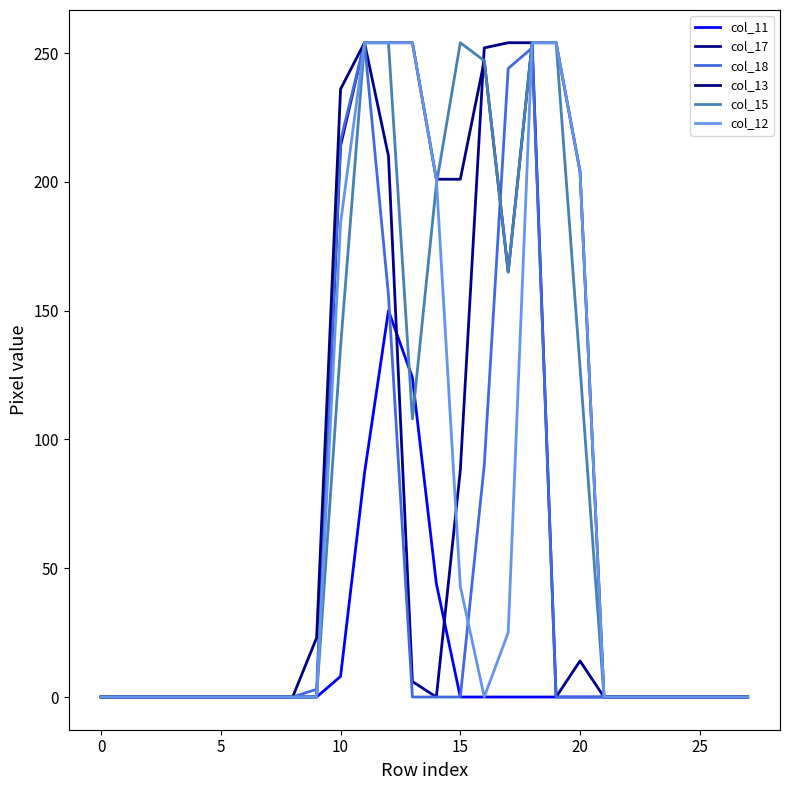

Does the chart have visible grid lines?

No